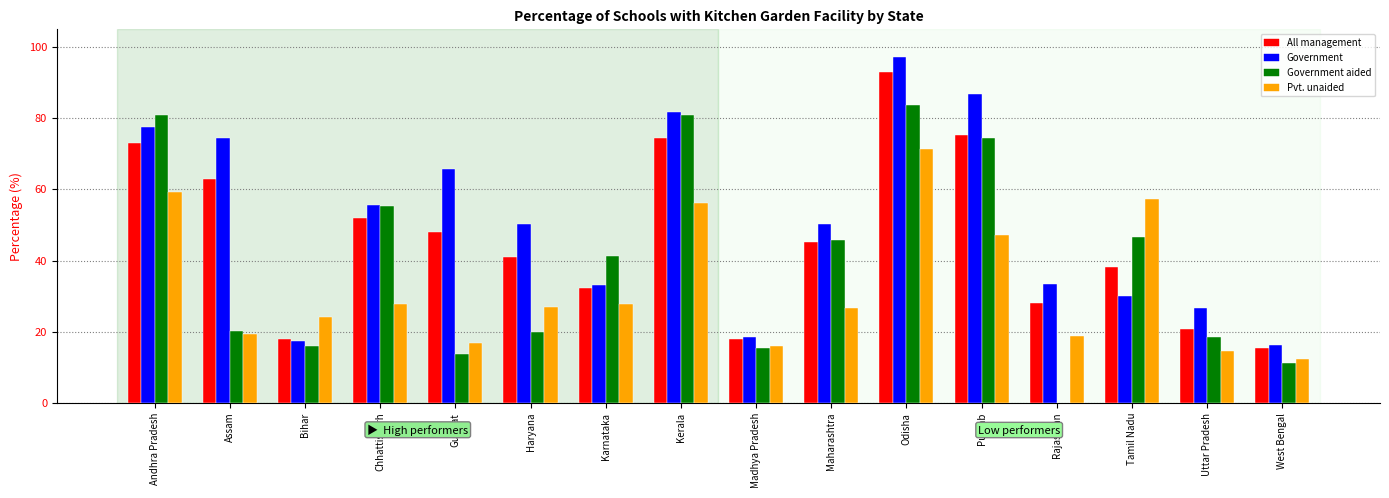

Is it true that Pvt. unaided equals 12.2 at West Bengal?

True